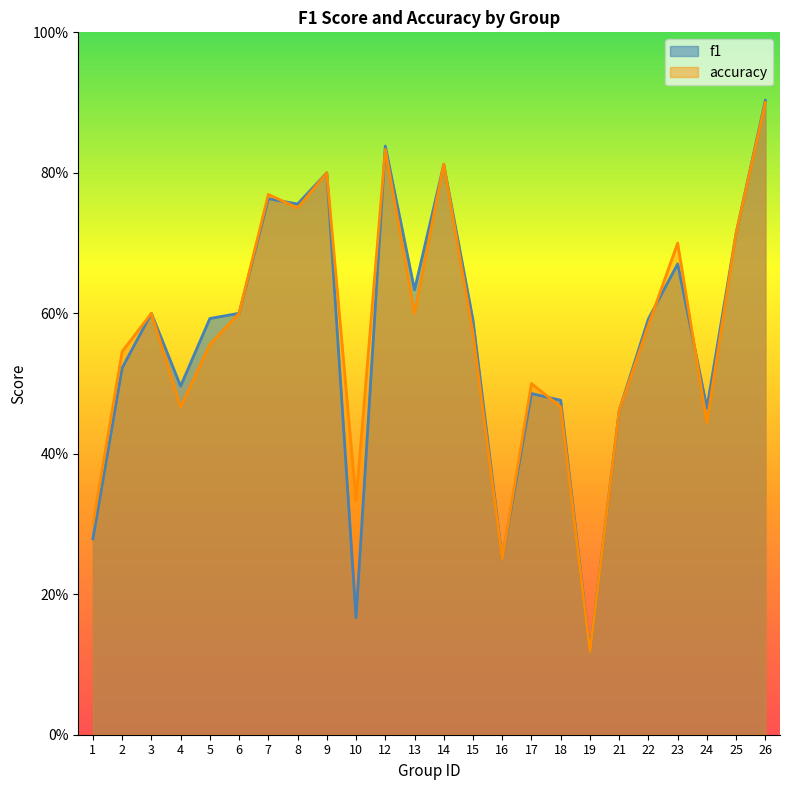

What is the difference between the f1 values at 23 and 9?

0.1